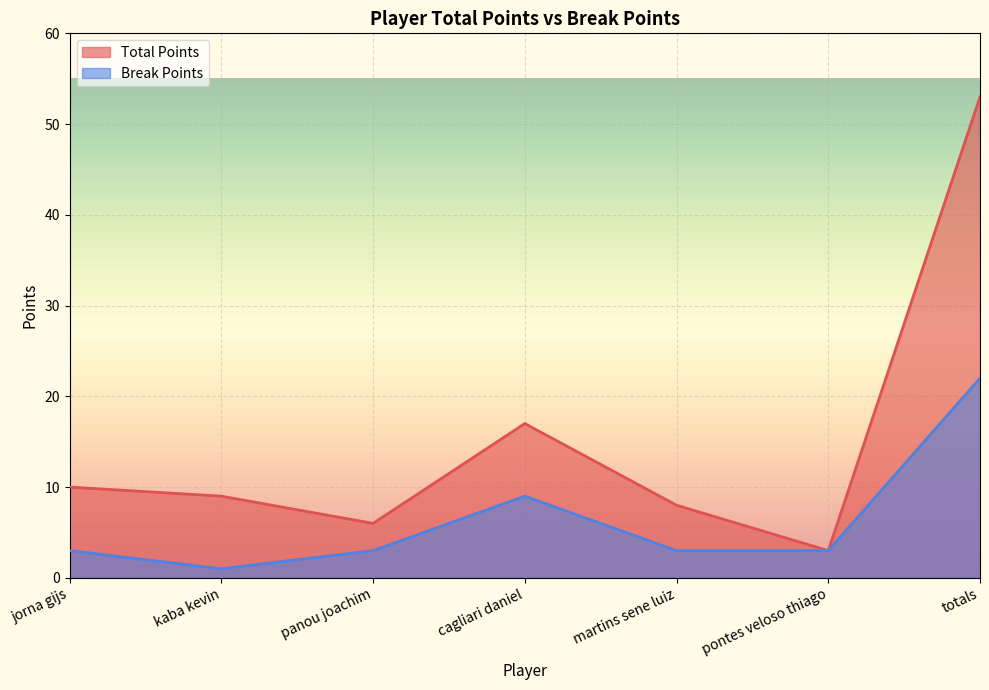

Which series has the largest range (max minus min)?

Total Points